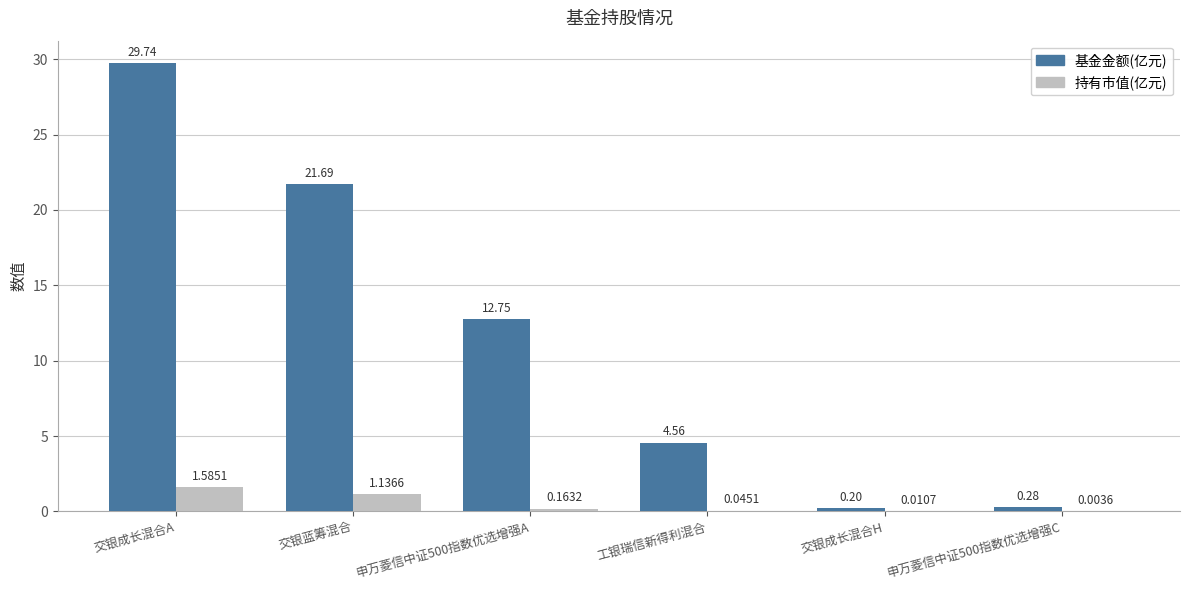

What are all the series names shown in the legend?

基金金额(亿元), 持有市值(亿元)